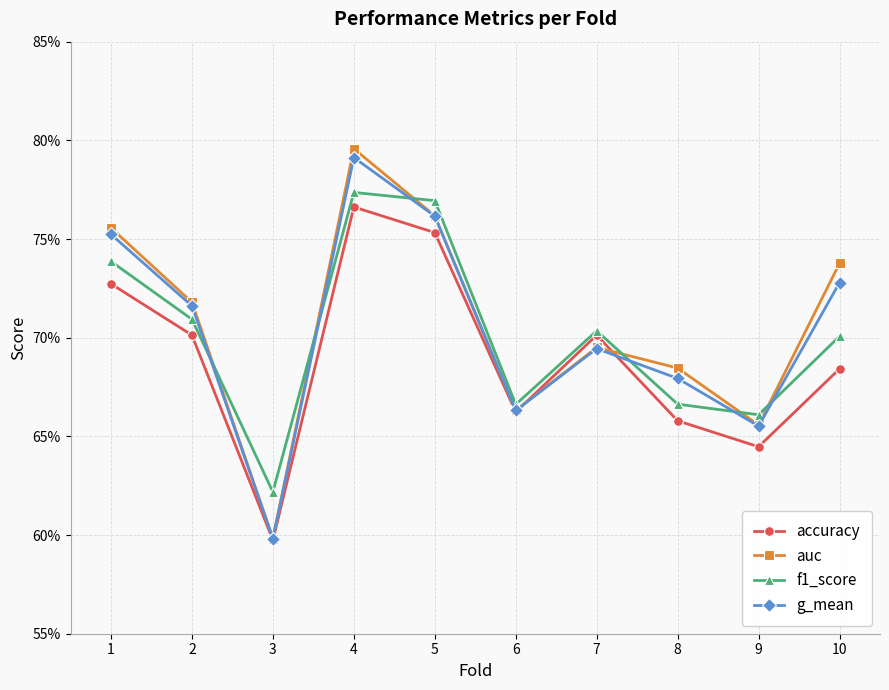

Does the chart have visible grid lines?

Yes